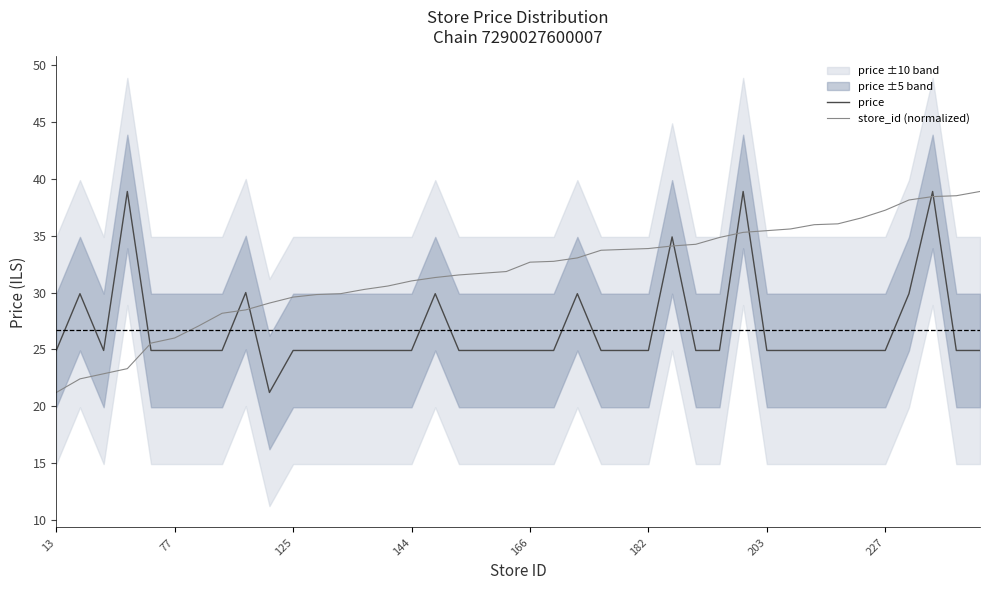

The value of price at 31 is 24.9. True or false?

True